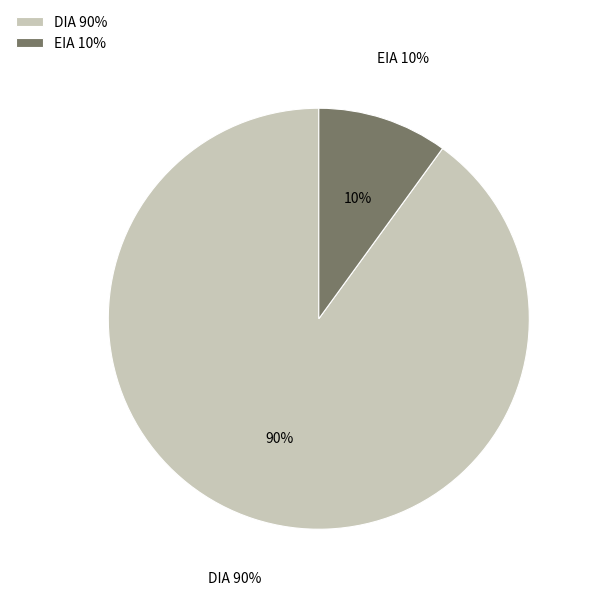

To the nearest percent, what is the combined percentage of EIA and DIA?

100%